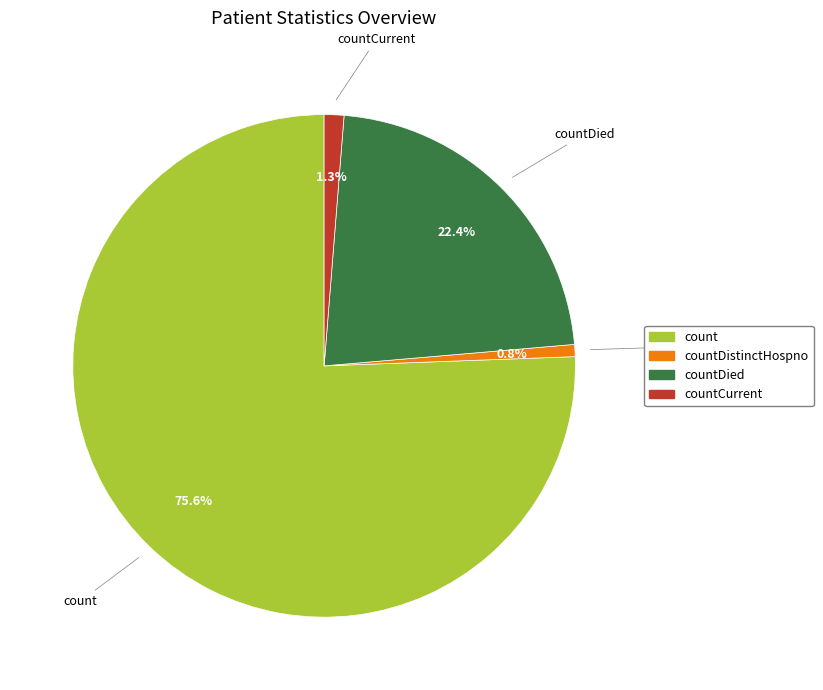

Is there any slice that represents more than half of the pie?

Yes